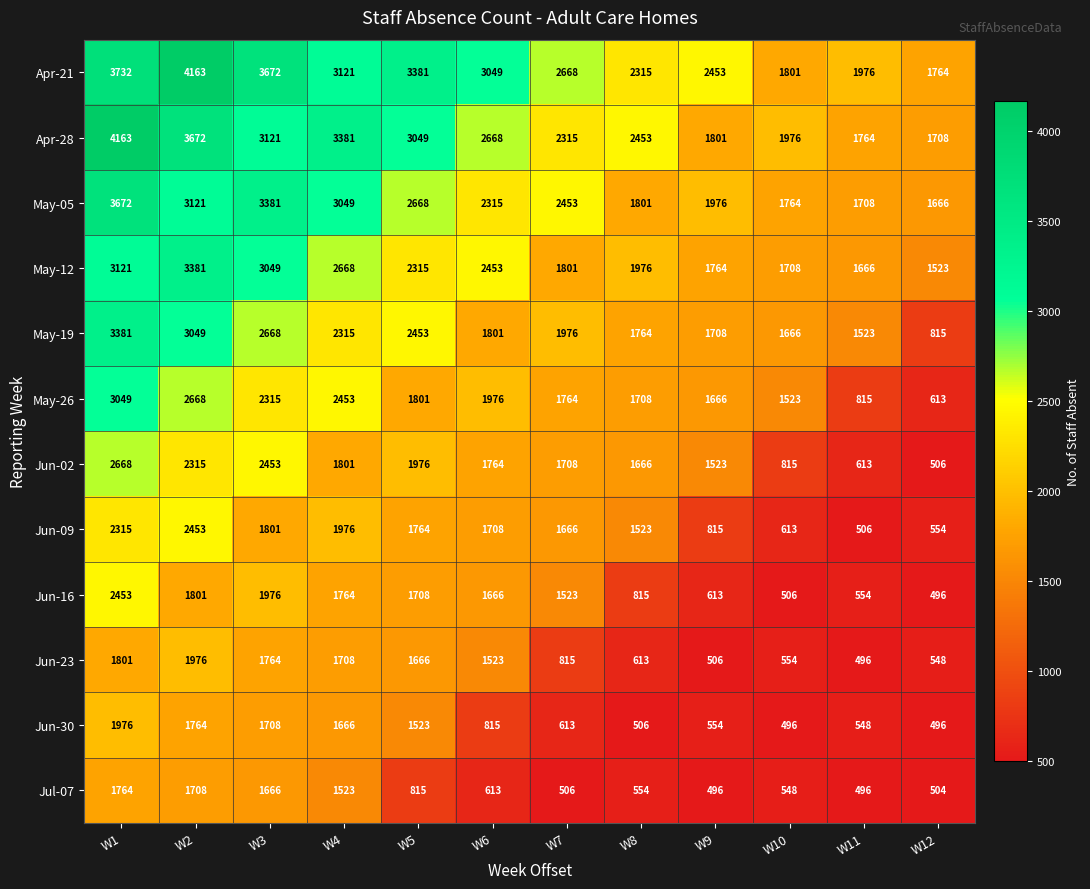

The value of May-12 at W6 is 3291. True or false?

False